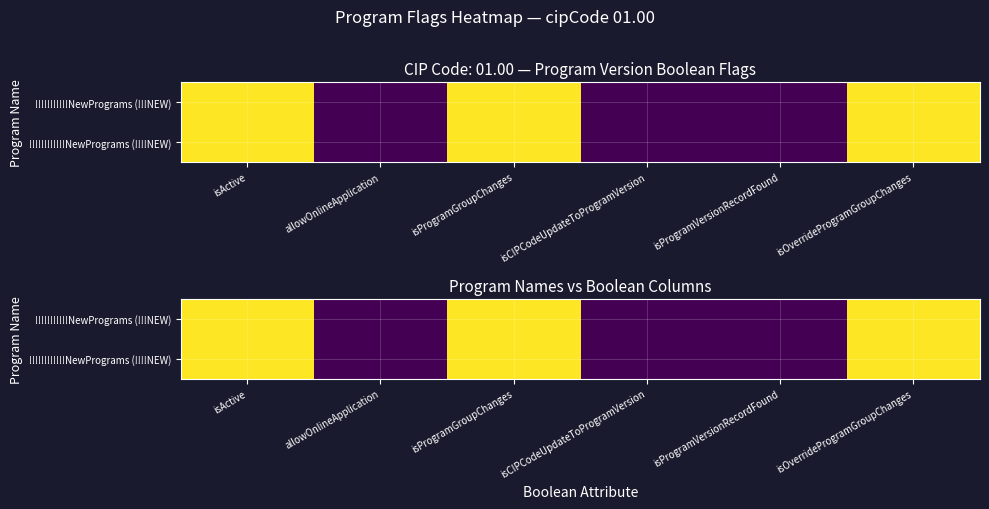

Rank the categories by !!!!!!!!!!!!NewPrograms (!!!!NEW) value from highest to lowest.

isActive, isProgramGroupChanges, isOverrideProgramGroupChanges, allowOnlineApplication, isCIPCodeUpdateToProgramVersion, isProgramVersionRecordFound